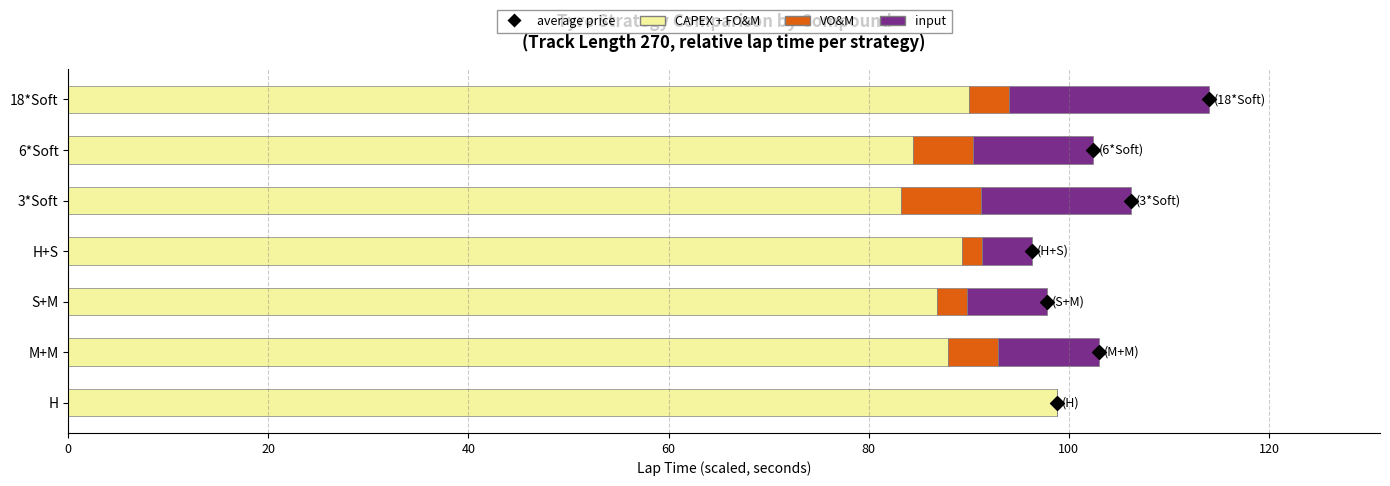

Which series reaches the minimum Y coordinate?

VO&M